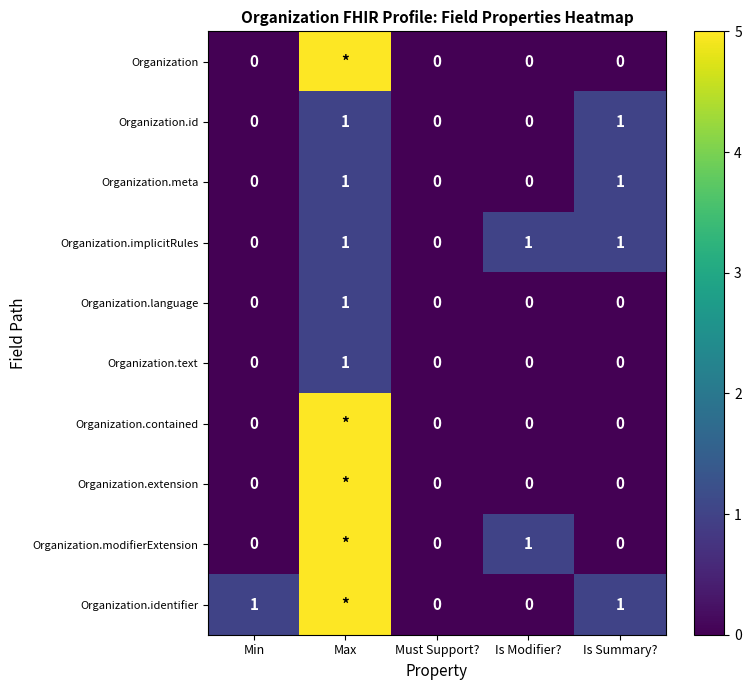

What is the maximum value for Organization.meta?

1